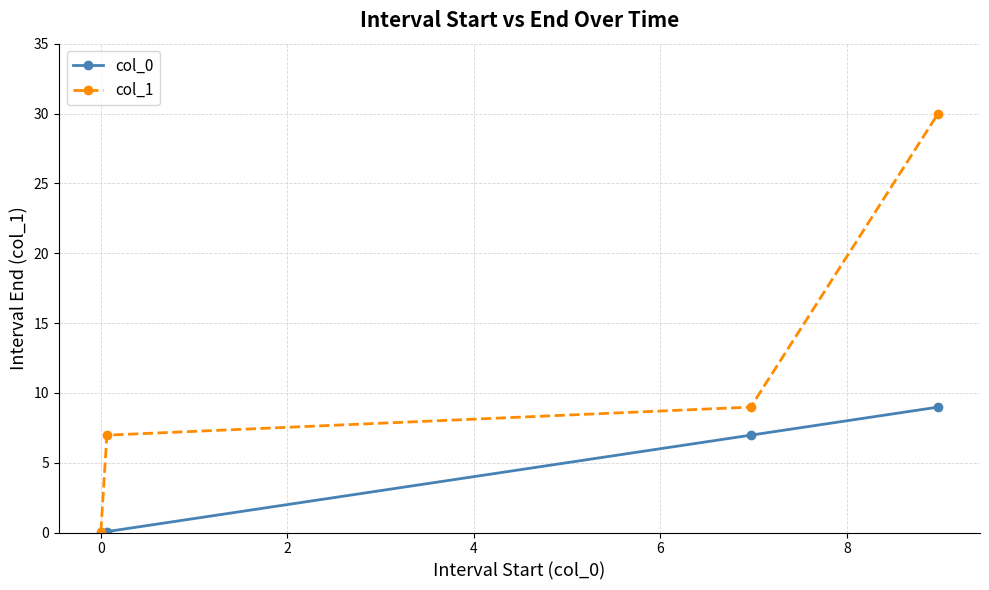

What is the greatest value displayed?

30.0